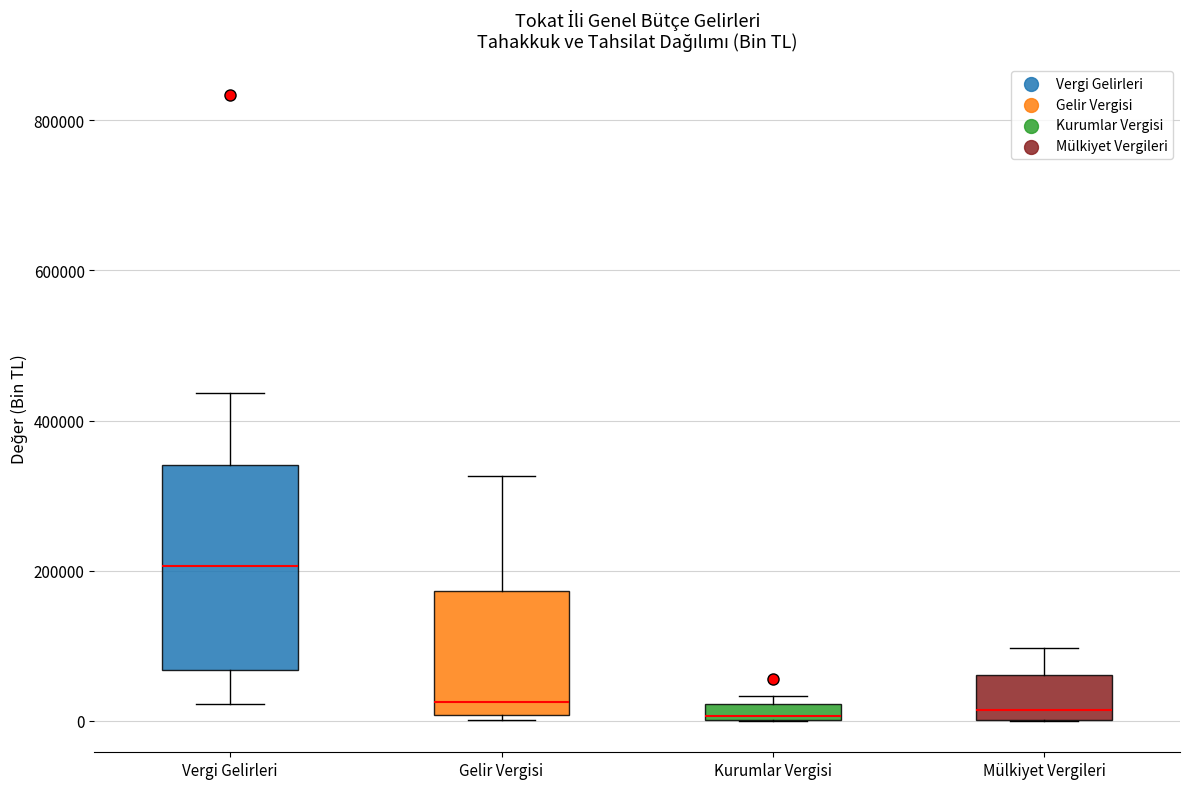

Where does the upper whisker of the box for Mülkiyet Vergileri end on the y-axis? The values are not printed on the chart, so give them approximately, as read against the axis.

100000